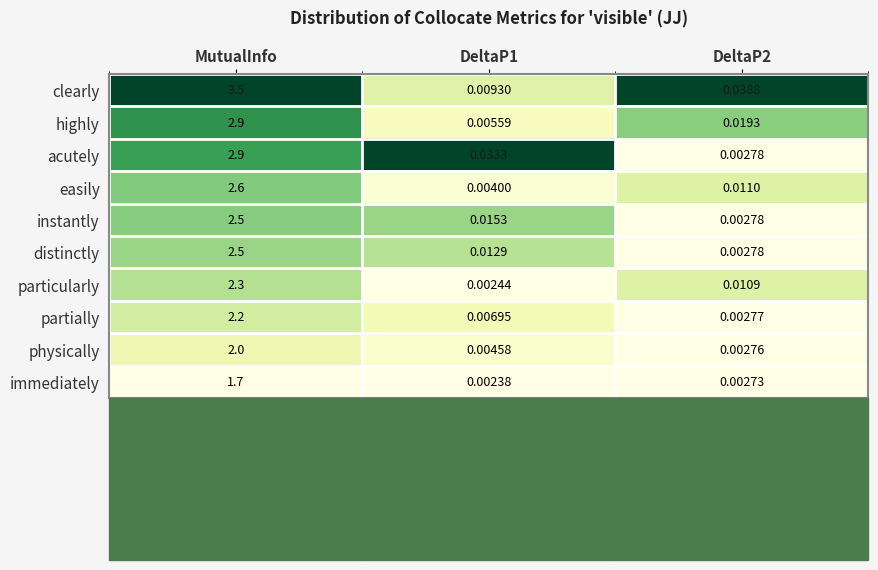

Rank the series at DeltaP1 from lowest to highest value.

immediately, particularly, easily, physically, highly, partially, clearly, distinctly, instantly, acutely